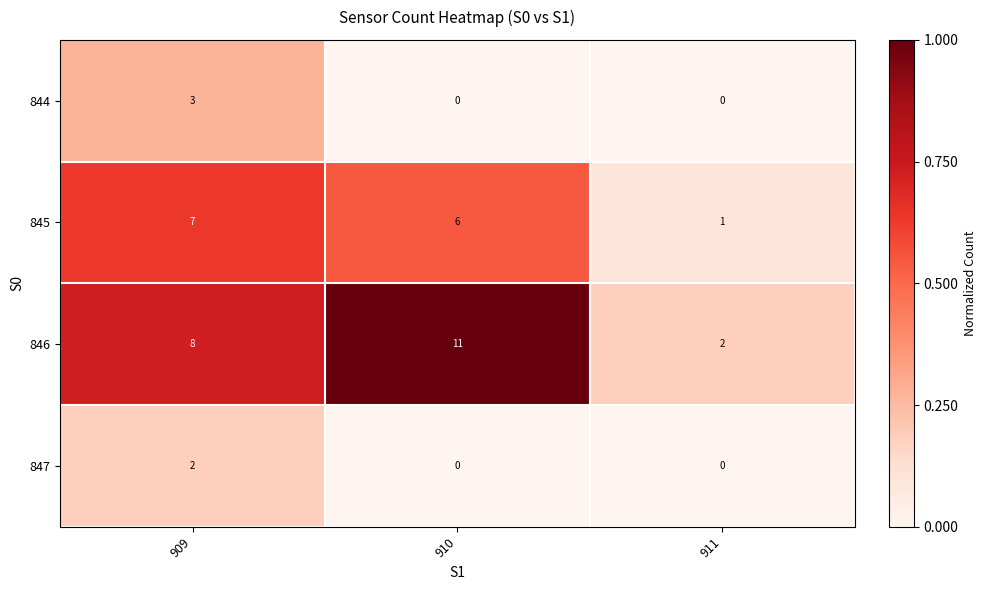

What is the spread (max minus min) of values at 911?

0.2